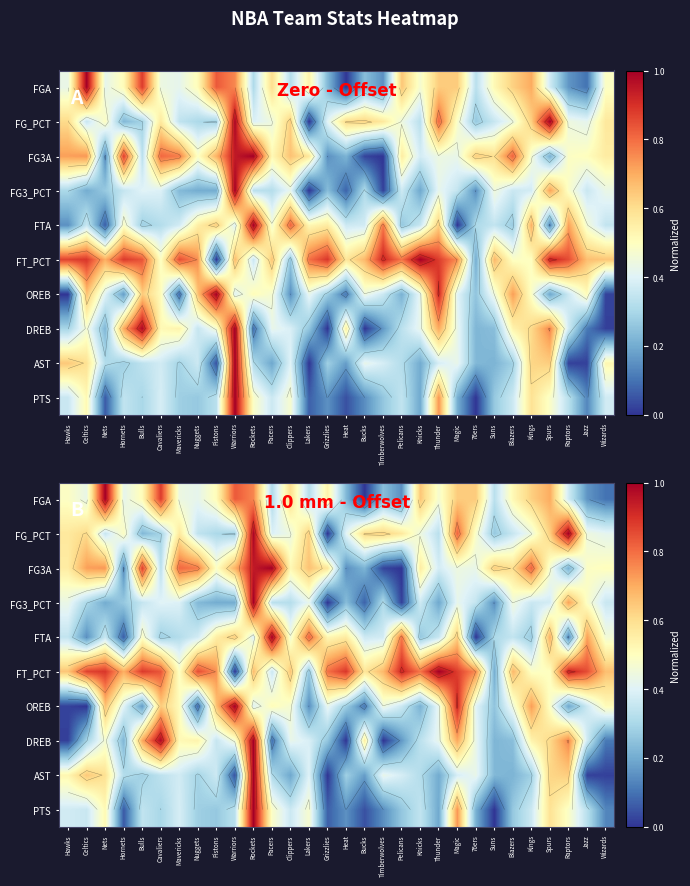

The value of DREB at Spurs is 1.0. True or false?

False